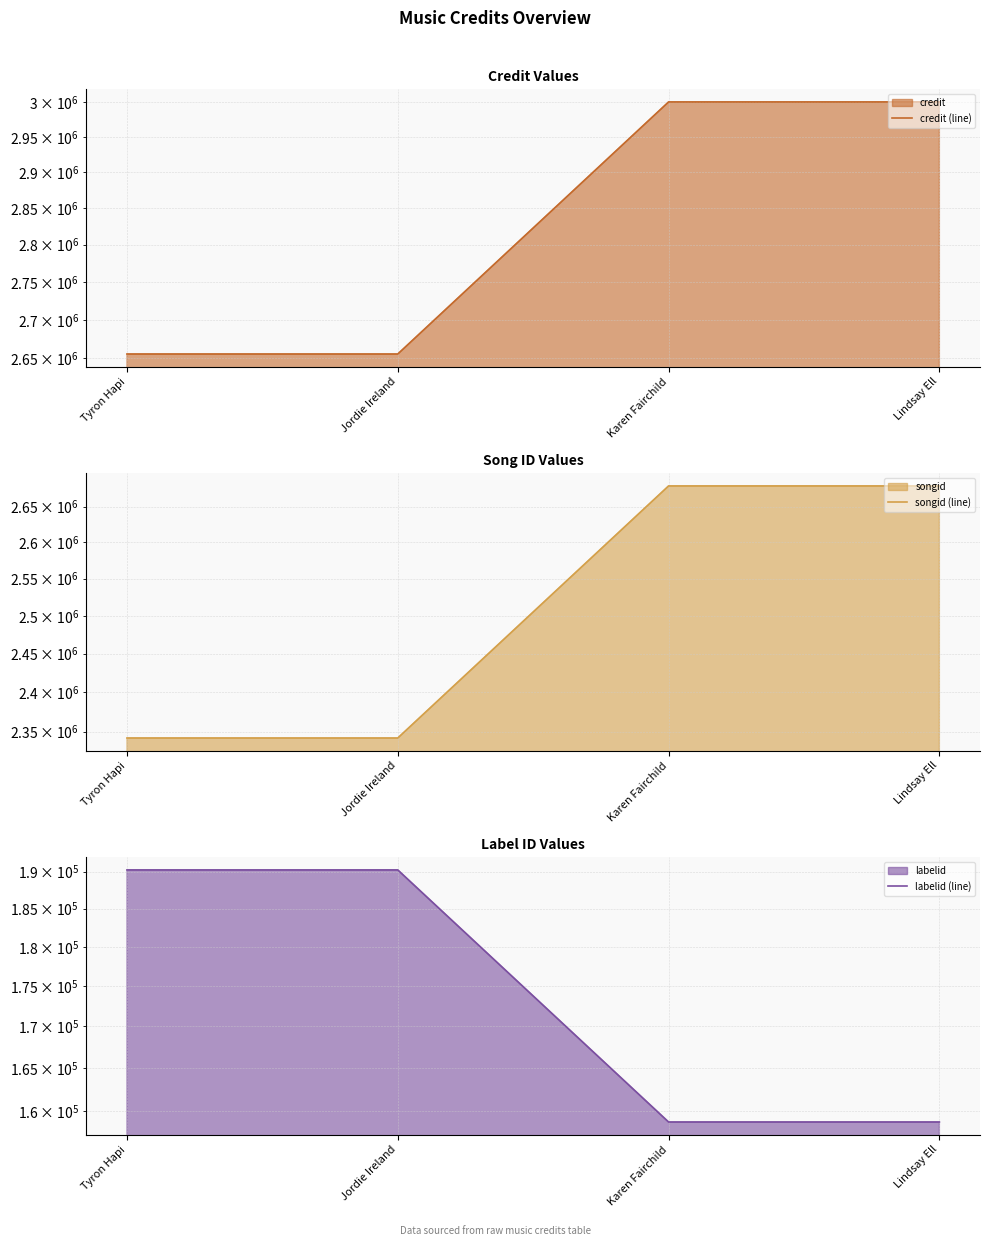

What position from the right is Karen Fairchild?

2